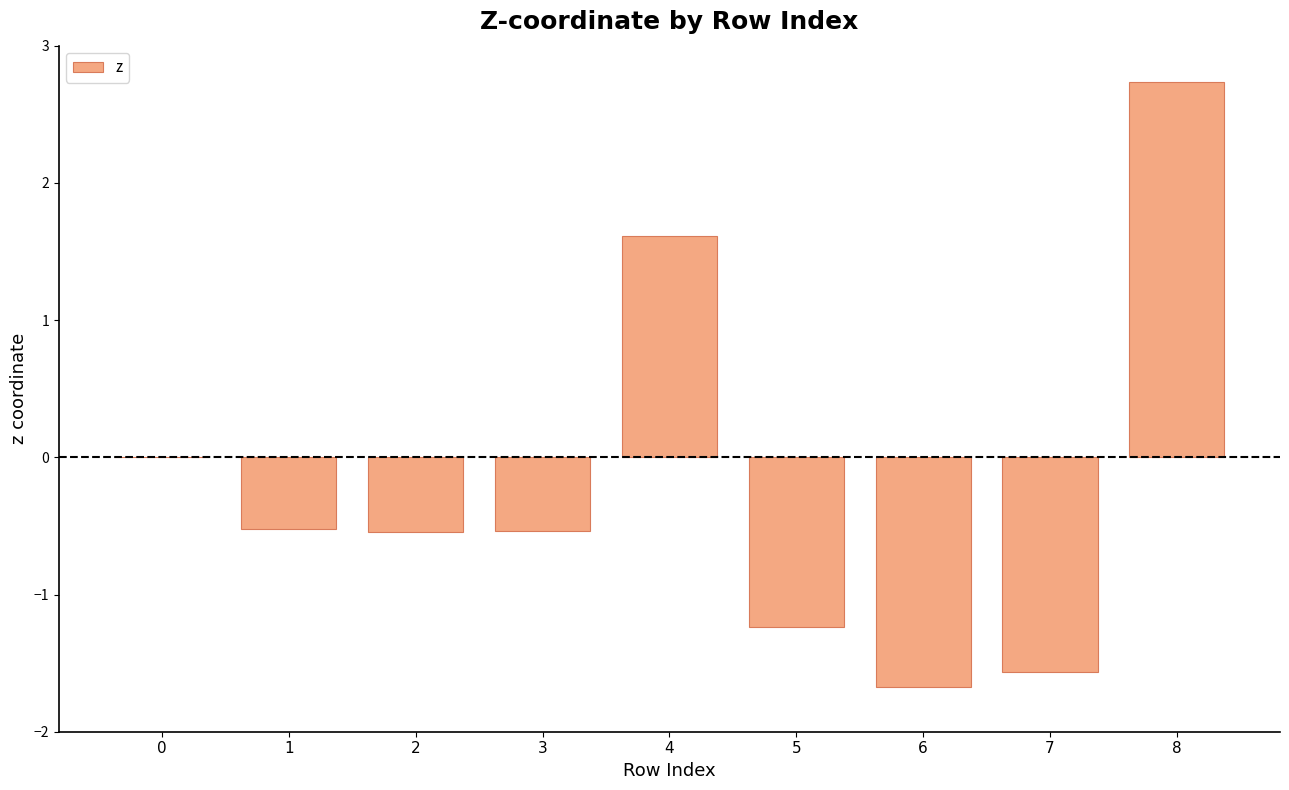

True or false: the data shows -2.2 at 0.

False